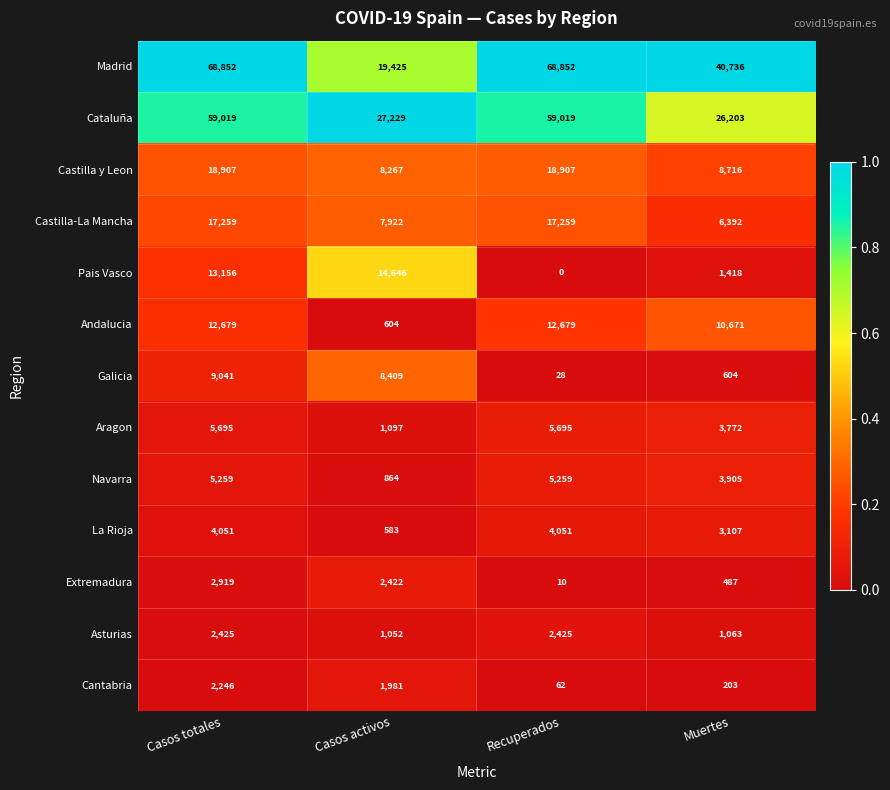

How many Navarra values are between 3905 and 5259?

3